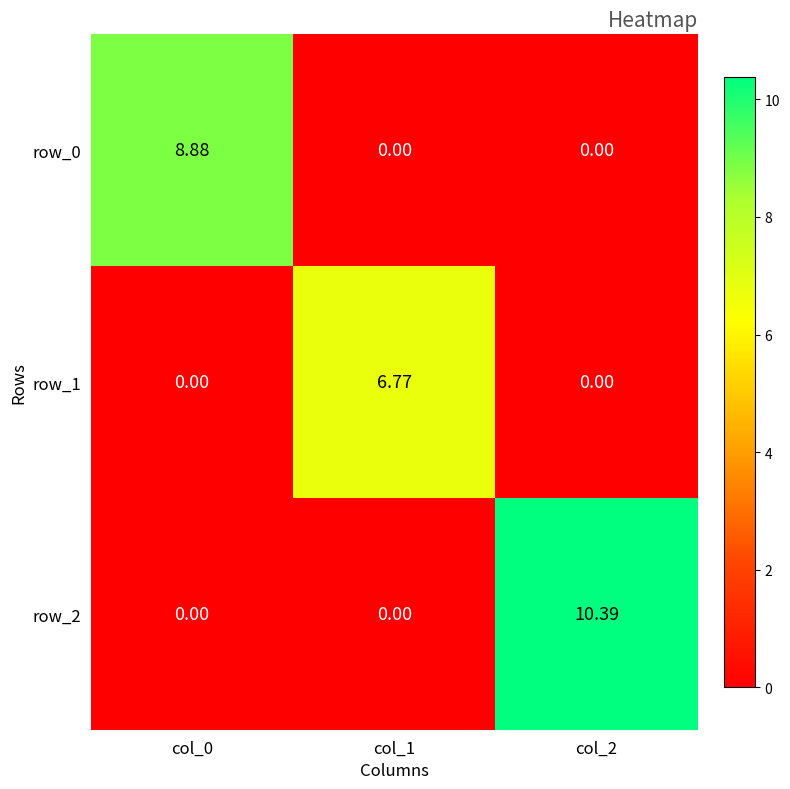

Reading left to right, extract all data points from this chart.

row_0: 8.9	0.0	0.0
row_1: 0.0	6.8	0.0
row_2: 0.0	0.0	10.4